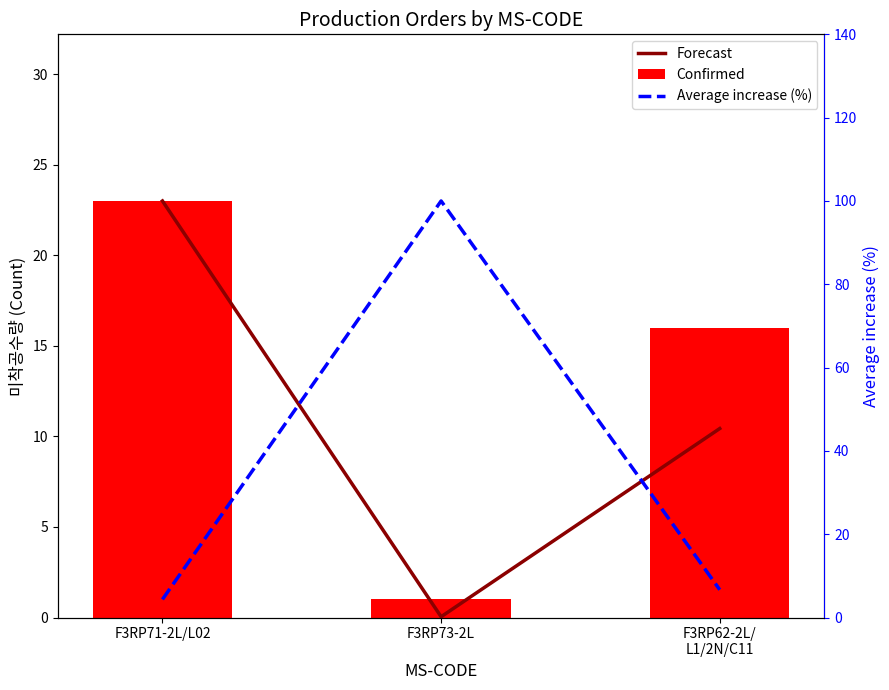

What is the value of the Confirmed bar at the 1st from the left?

23.0